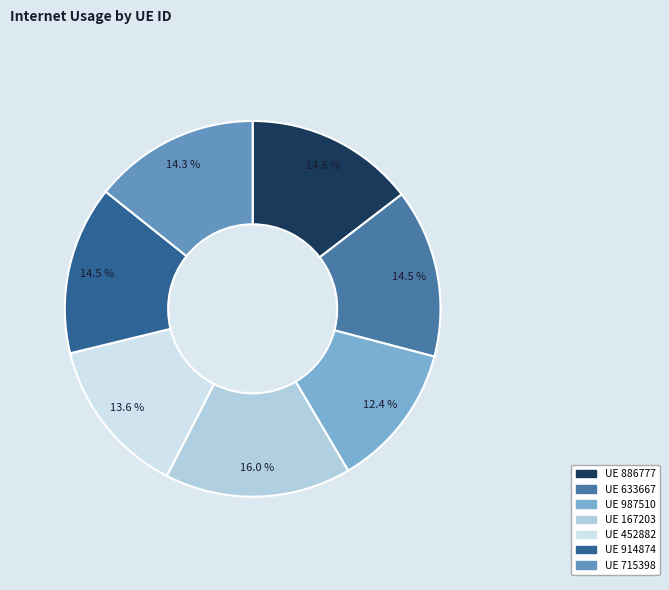

Is there a majority slice in this chart?

No